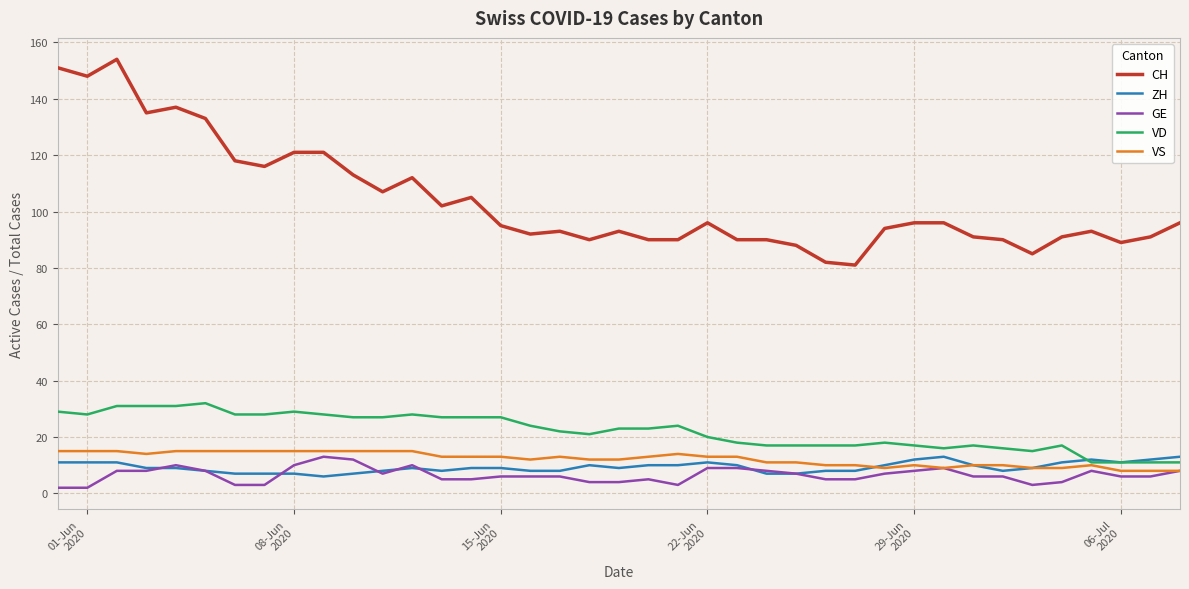

Which series has the widest spread of values?

CH